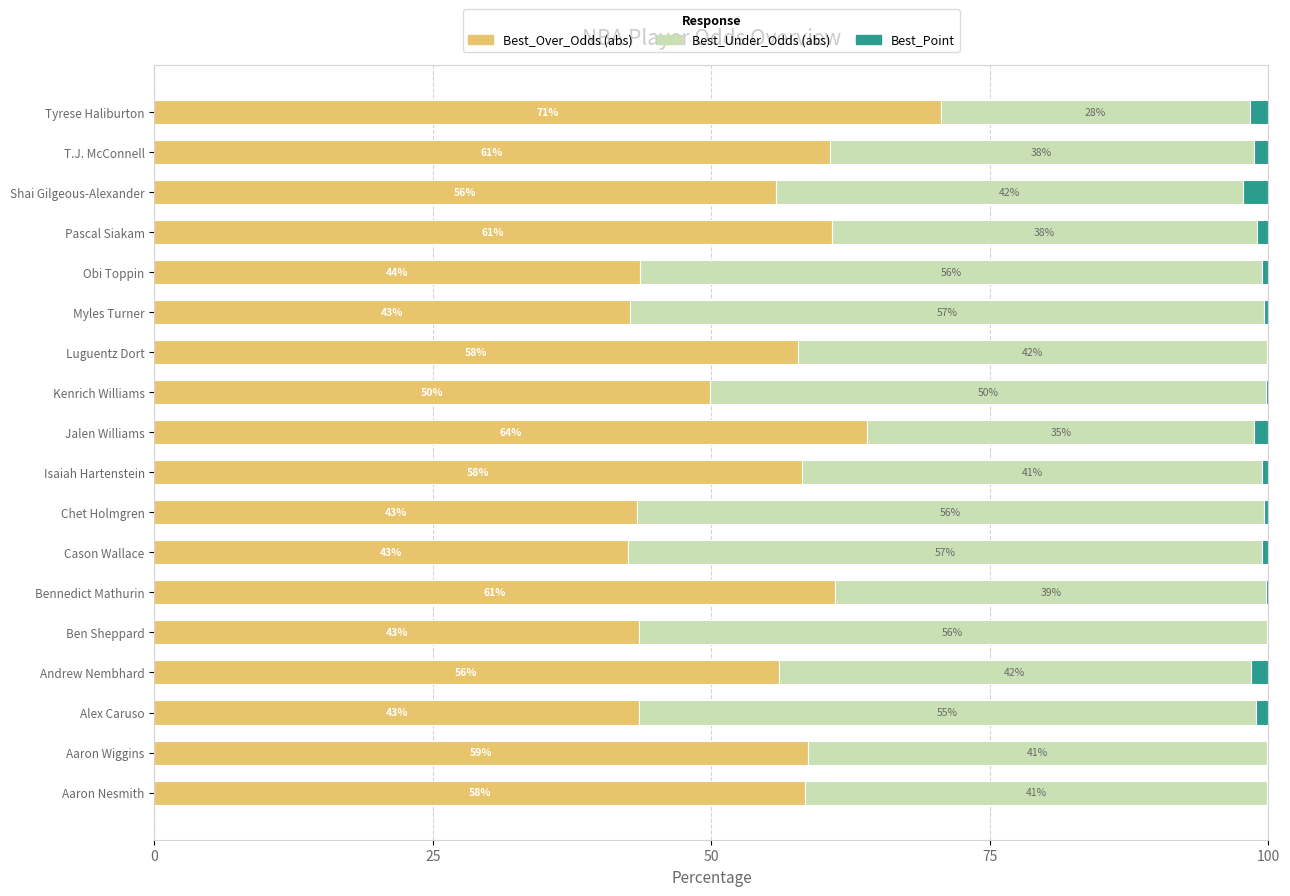

At which label is Best_Over_Odds (abs) closest to 56?

Andrew Nembhard